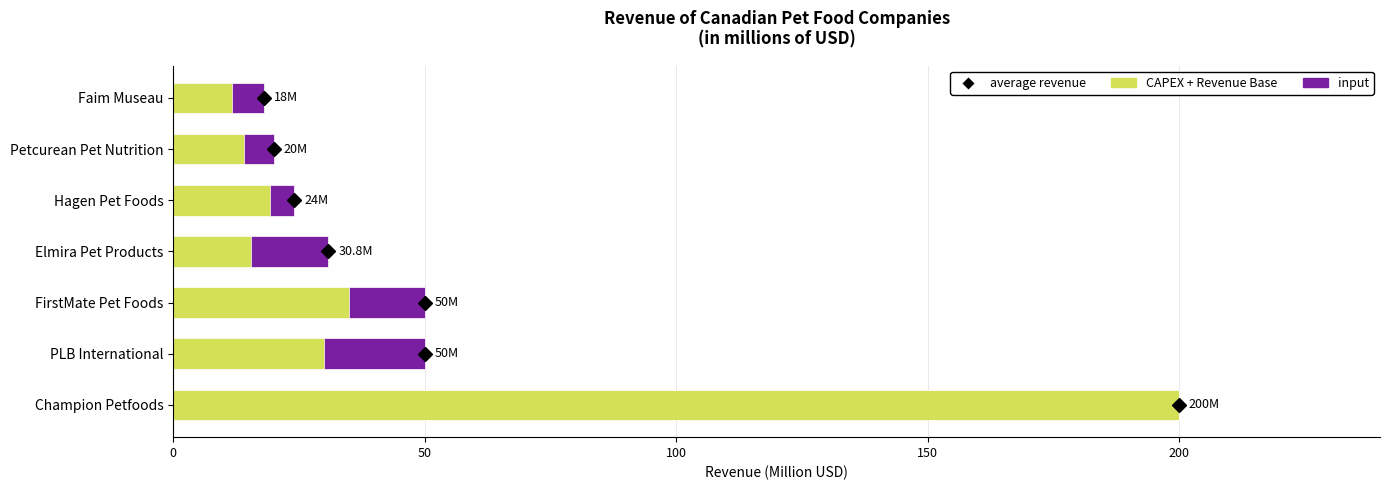

The value at PLB International is 50.0. True or false?

True